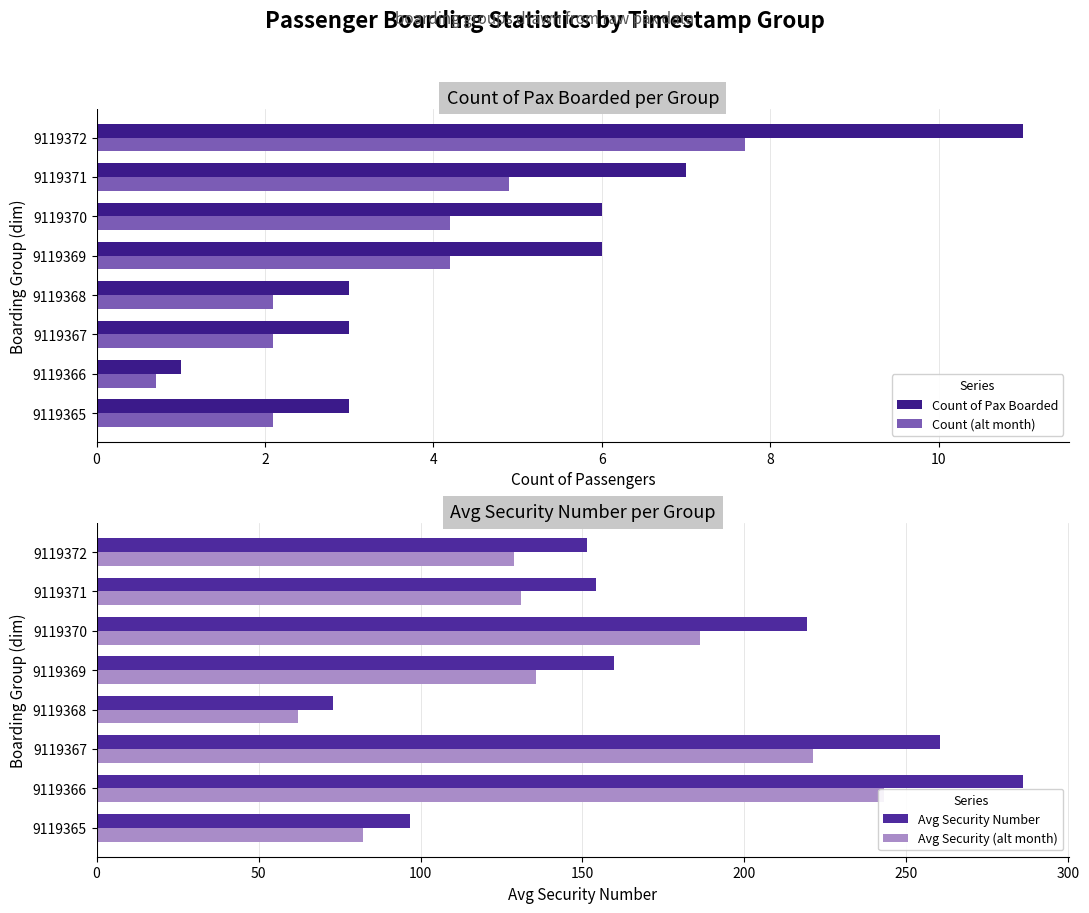

At which label does Count (alt month) reach its minimum?

9119366